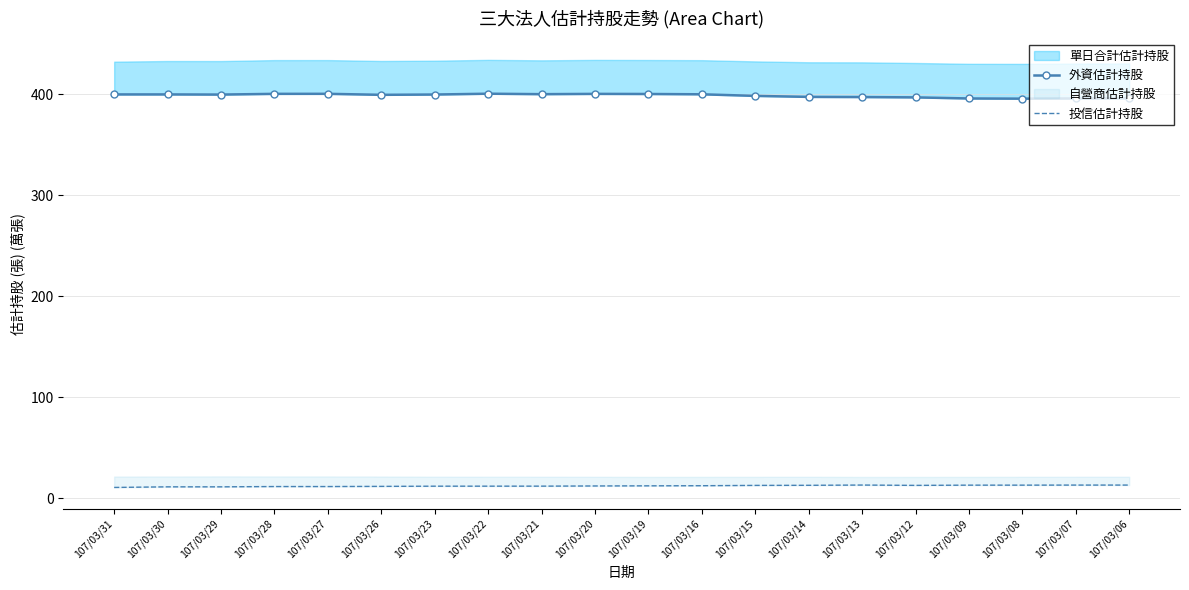

What is the difference between the 投信估計持股 values at 107/03/19 and 107/03/23?

0.3